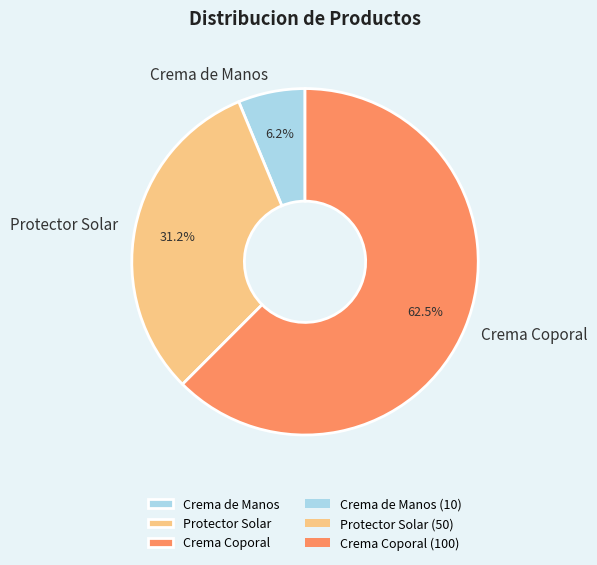

To the nearest percent, what is the average slice percentage?

33%